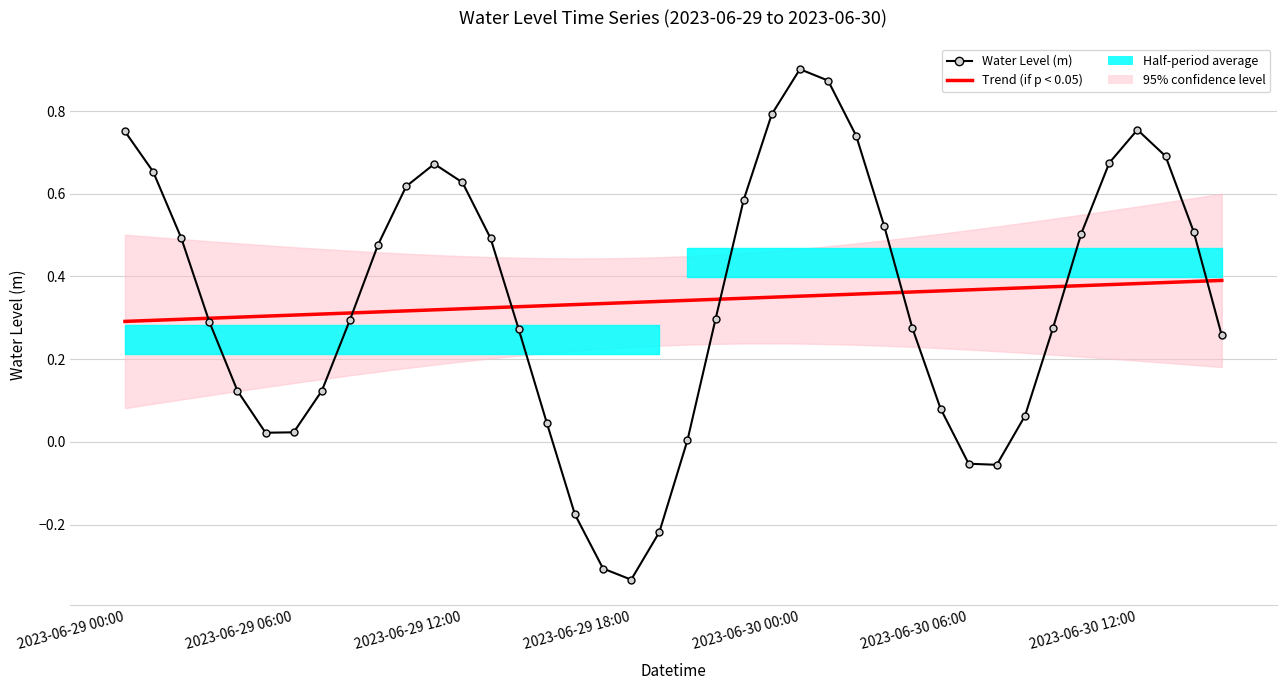

What is the lowest value of the Trend (if p < 0.05) series?

0.3